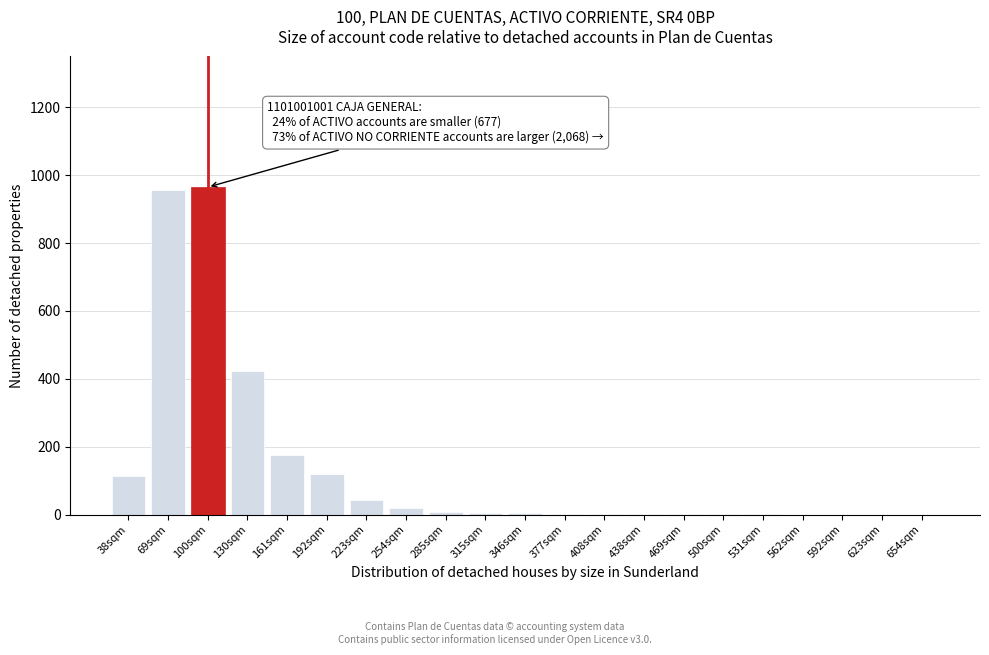

What is the sum of all values?

2842